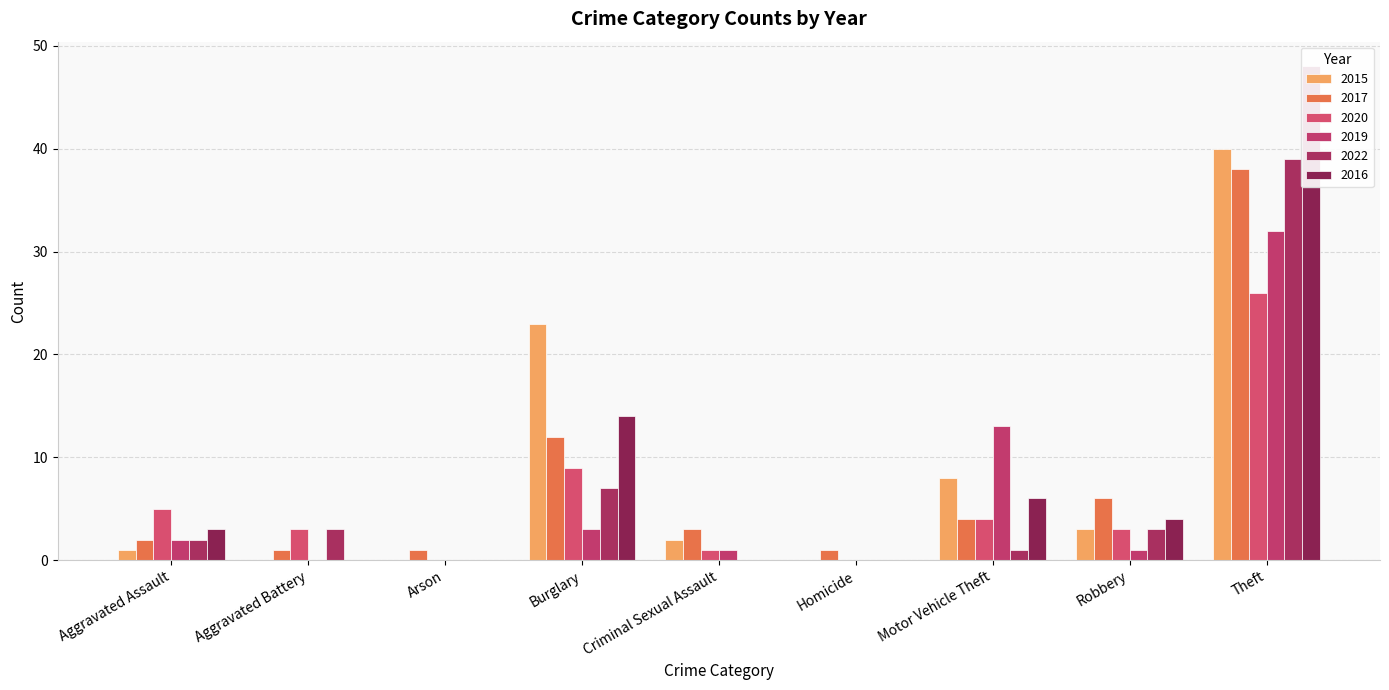

What is the highest value of the 2020 series?

26